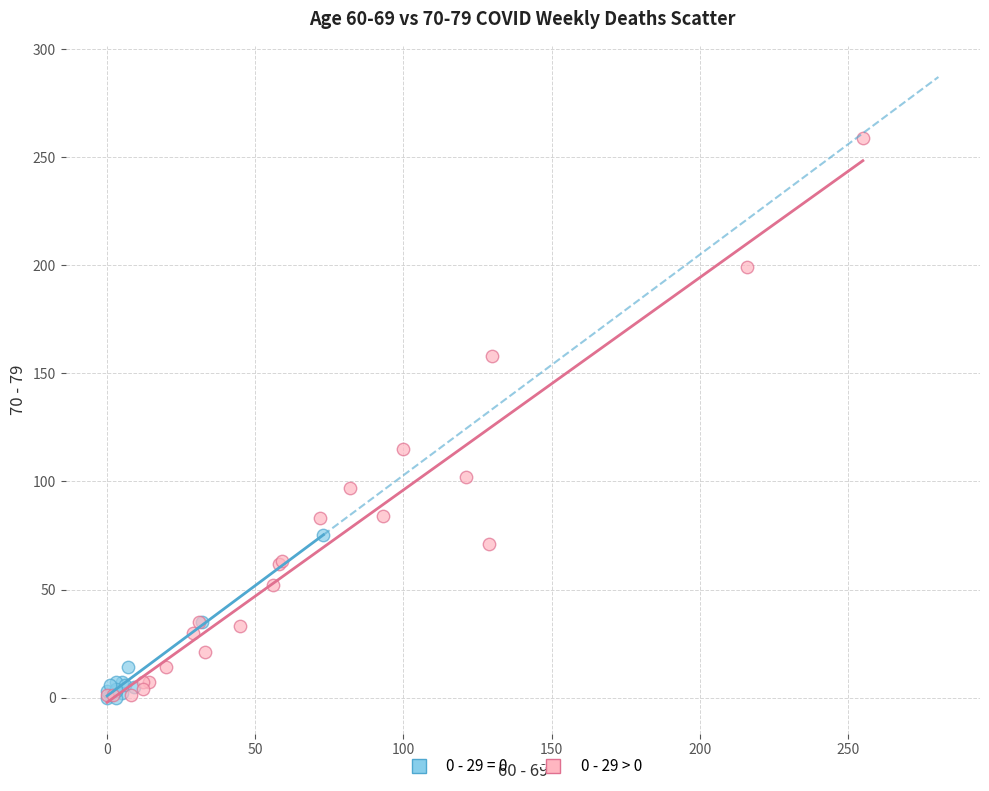

Which series has the widest spread of Y values?

0 - 29 > 0